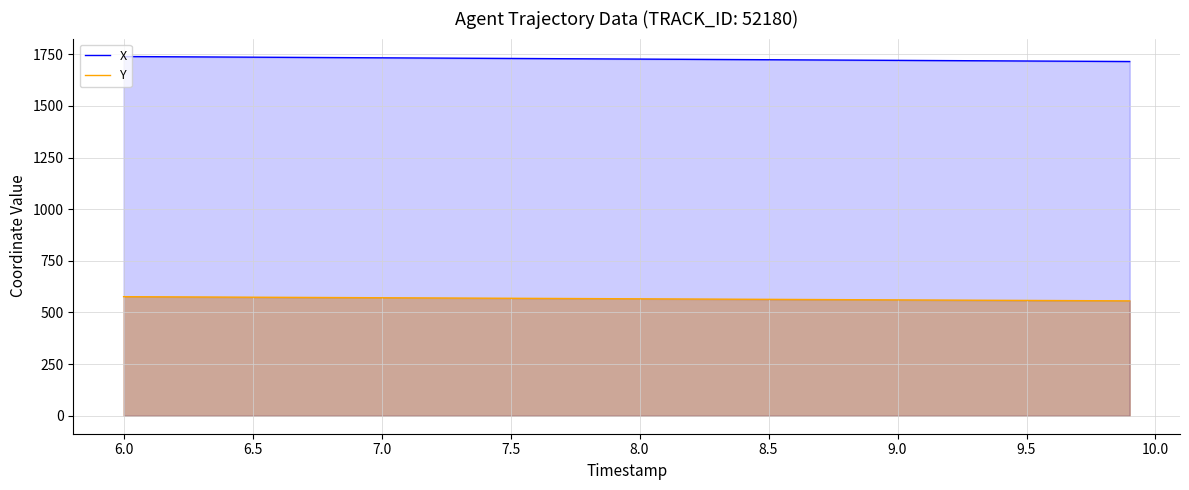

What is the total value across all series at 8.0?

2292.9